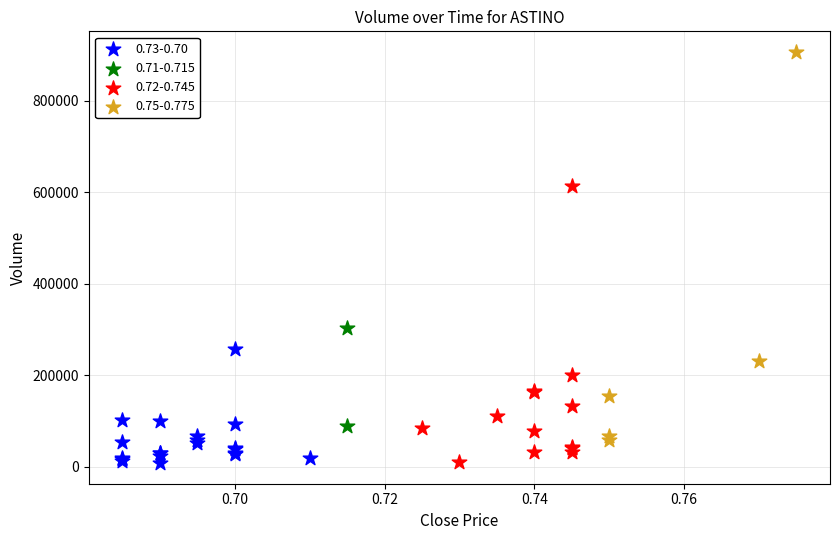

What are all the series names shown in the legend?

0.73-0.70, 0.71-0.715, 0.72-0.745, 0.75-0.775